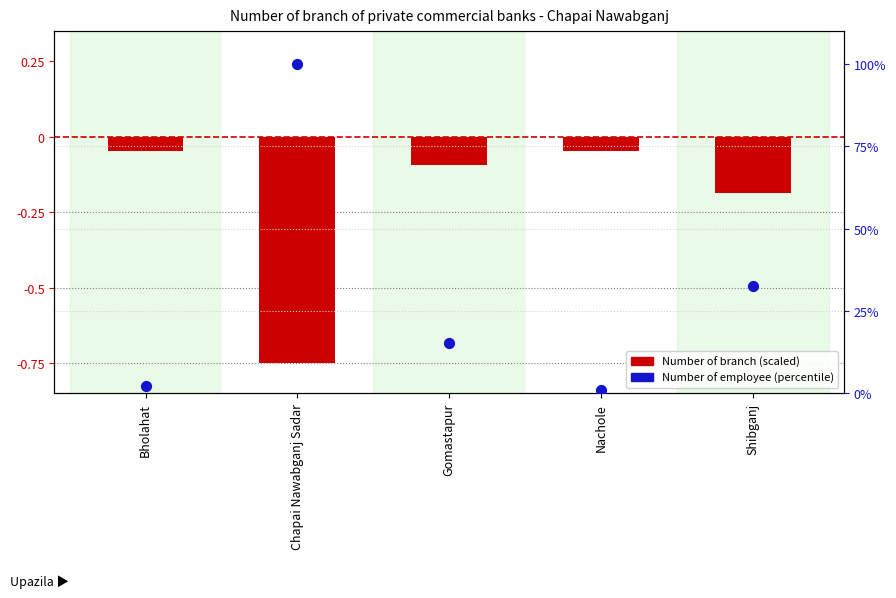

At which category is the sum across all series the highest?

Chapai Nawabganj Sadar